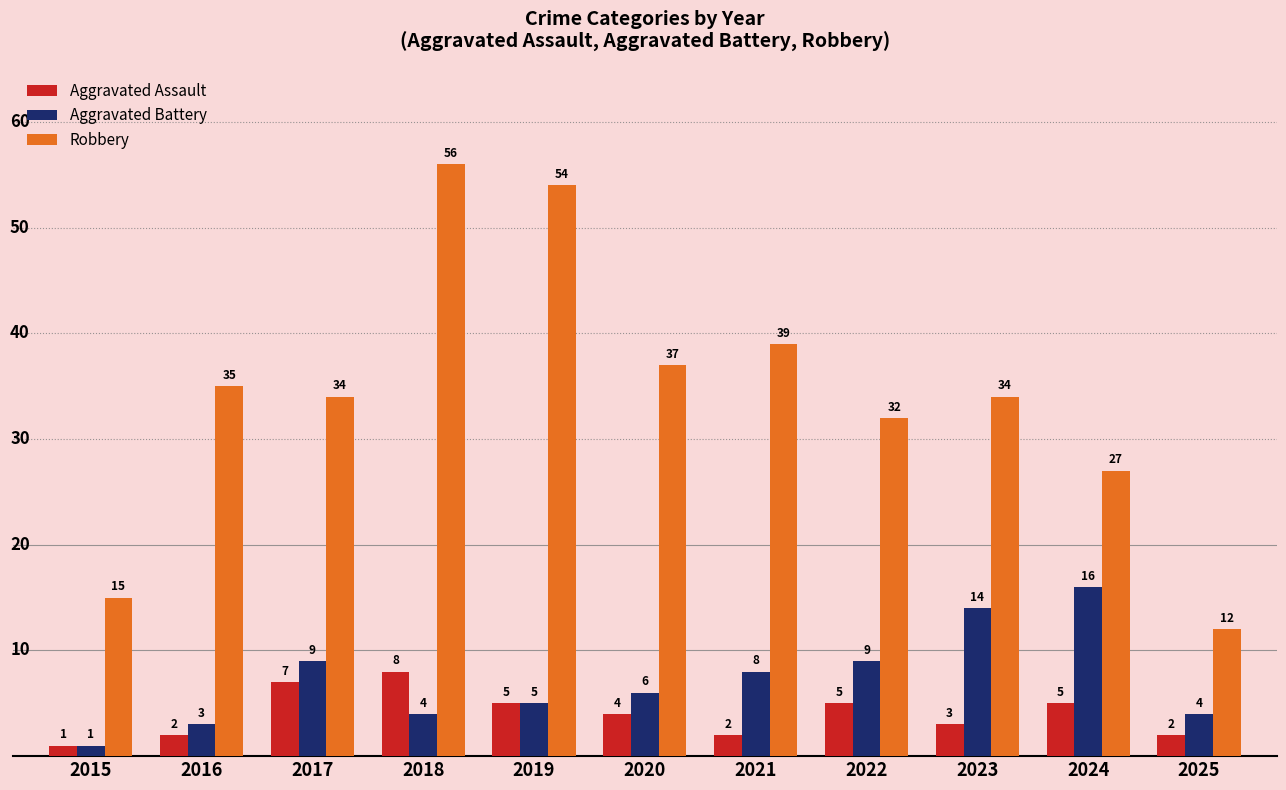

At which label does Aggravated Battery reach its peak?

2024